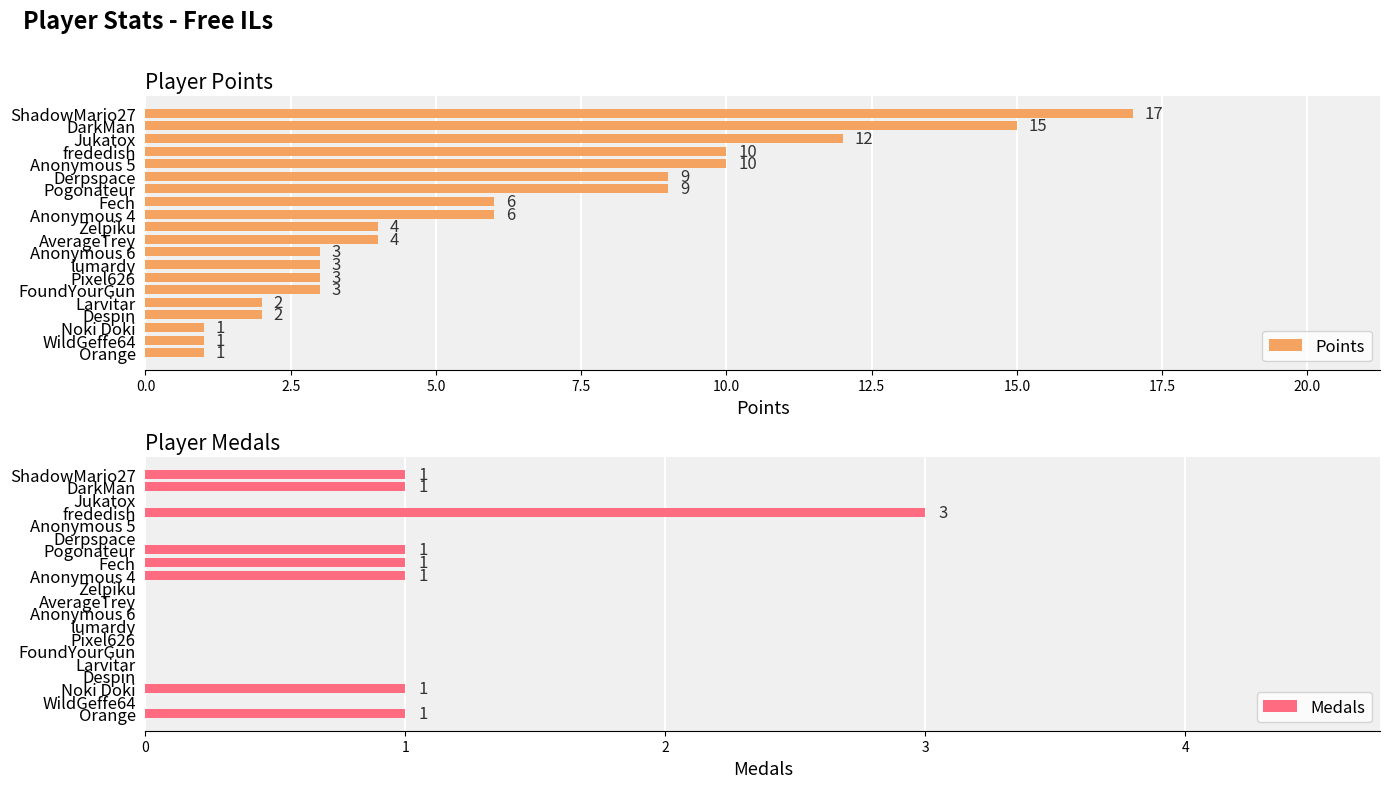

Is it true that Points equals 2 at Zelpiku?

False